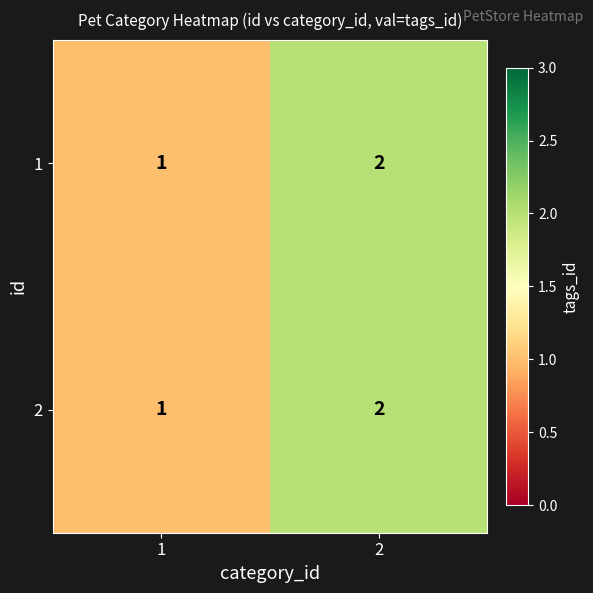

Reading right to left, list all the values displayed in this chart.

1: 2=2	1=1
2: 2=2	1=1